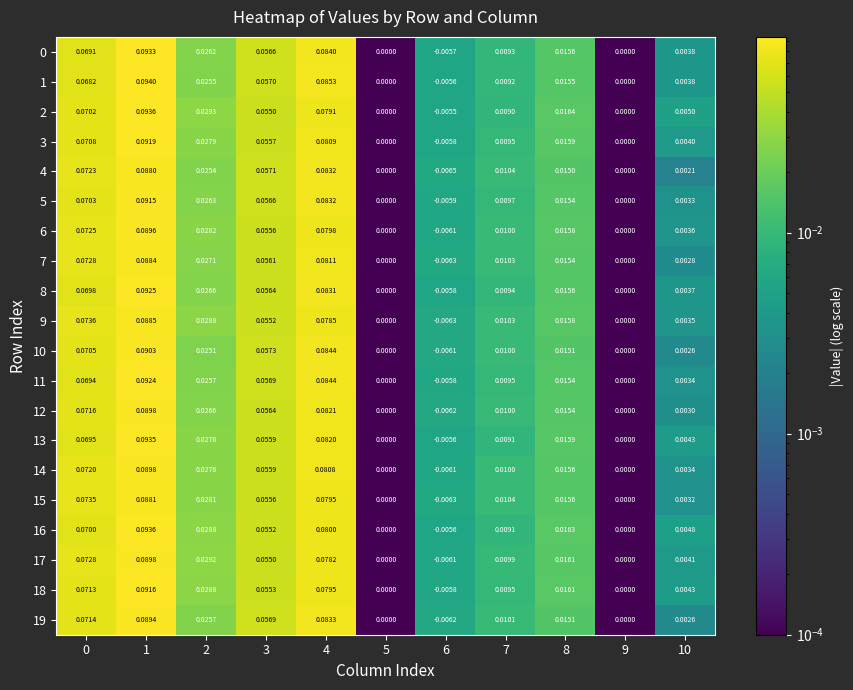

Is the value of 7 at 2 greater than the value of 4 at 6?

Yes